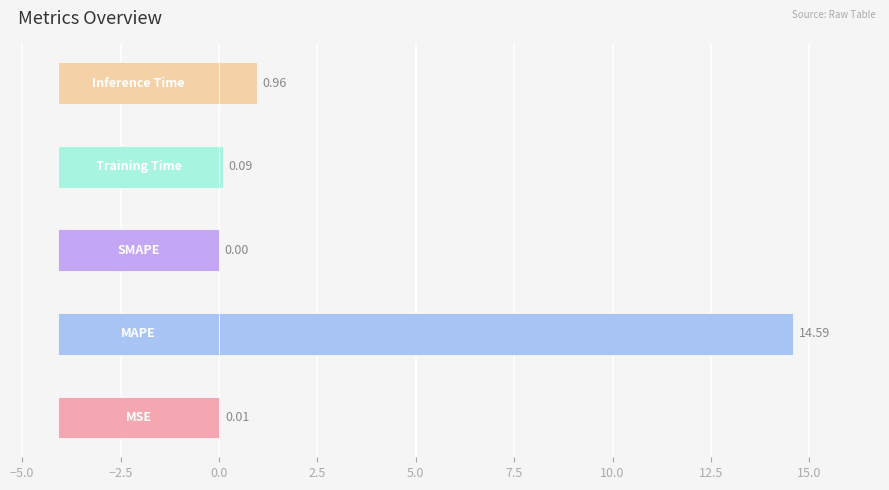

What is the maximum value shown in the chart?

14.6